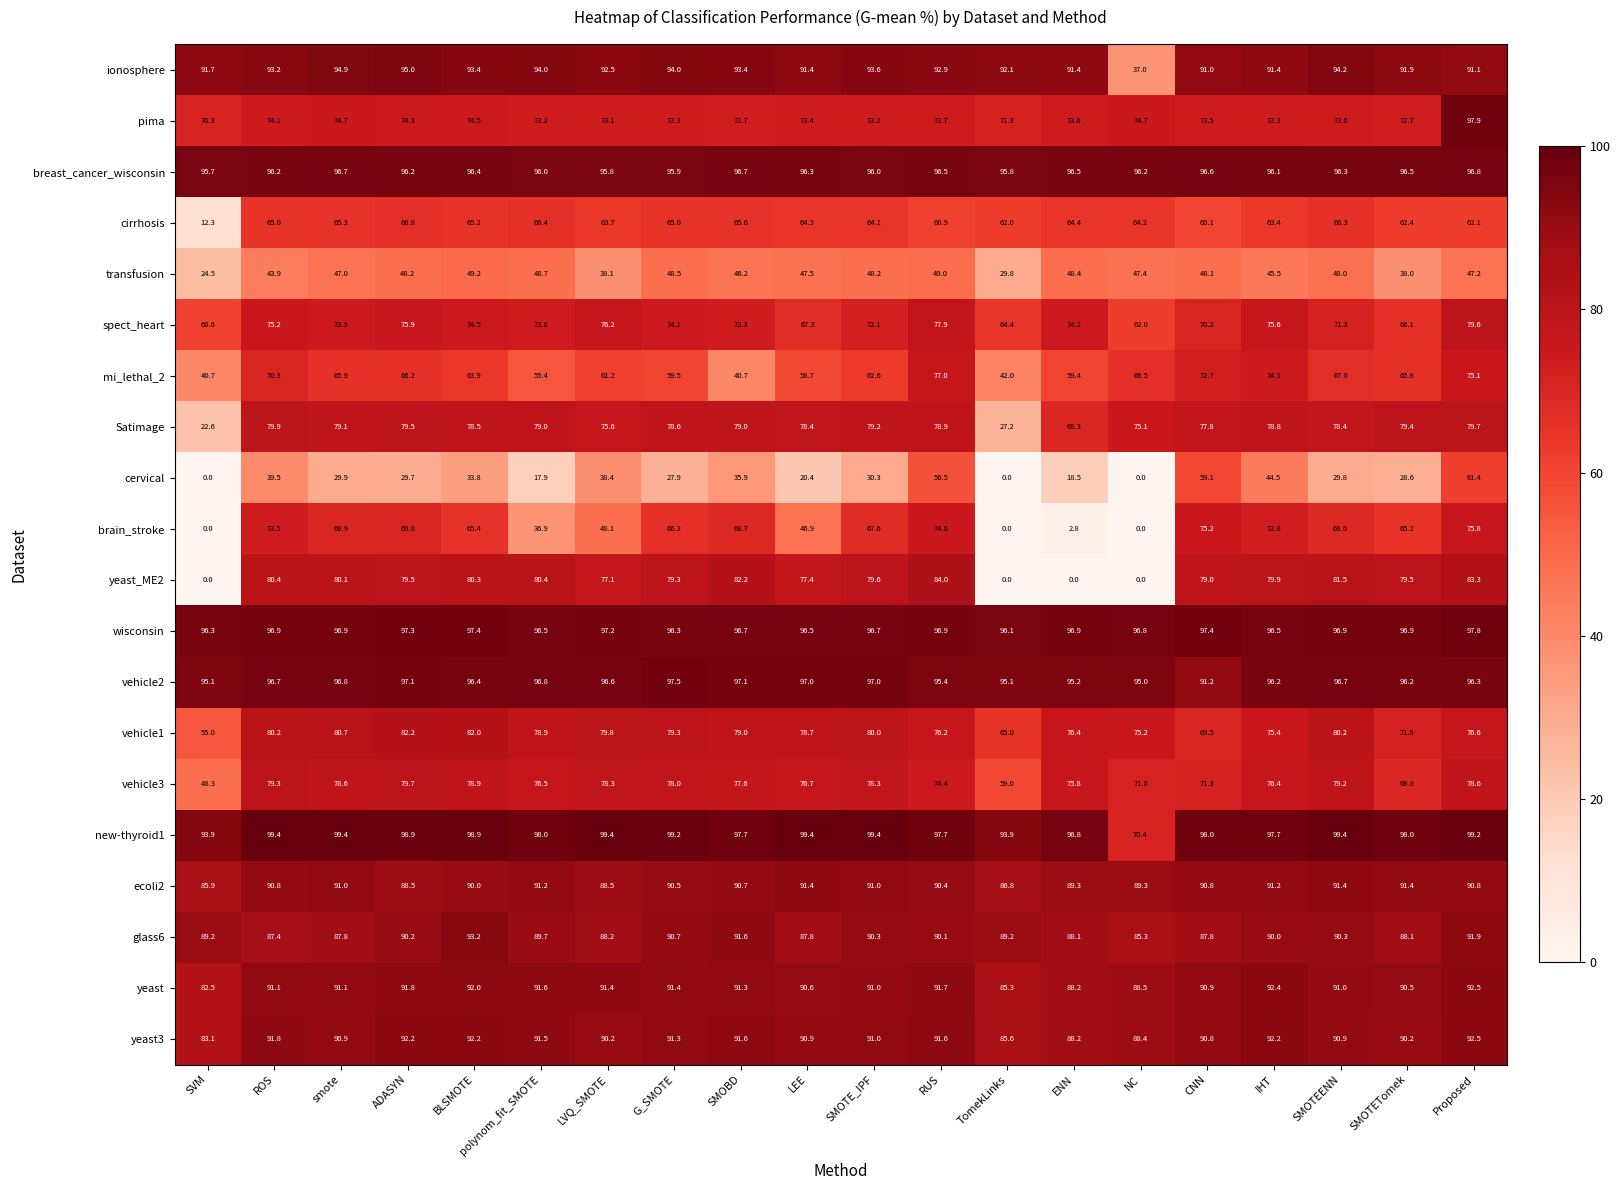

What is the lowest value of the spect_heart series?

60.6